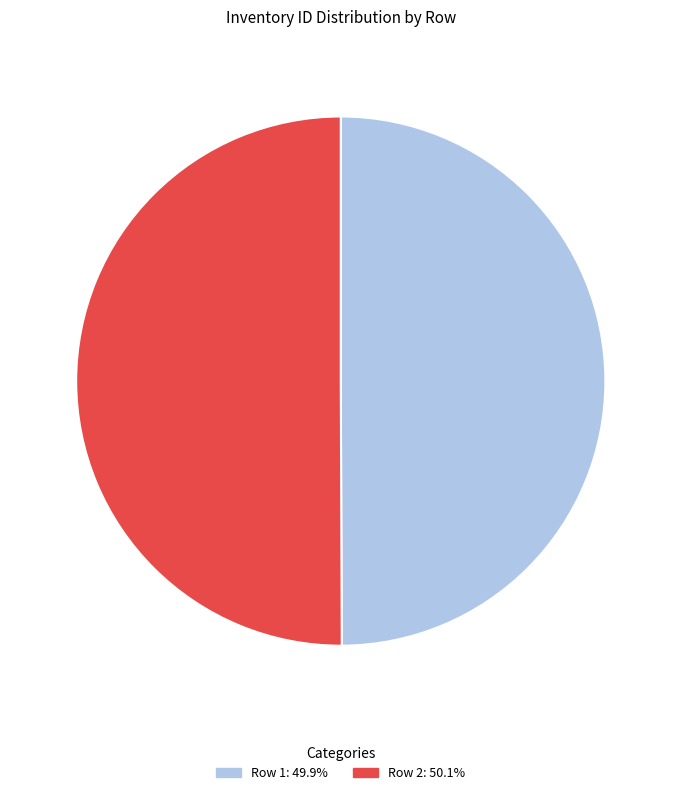

Count the number of slices in the pie.

2